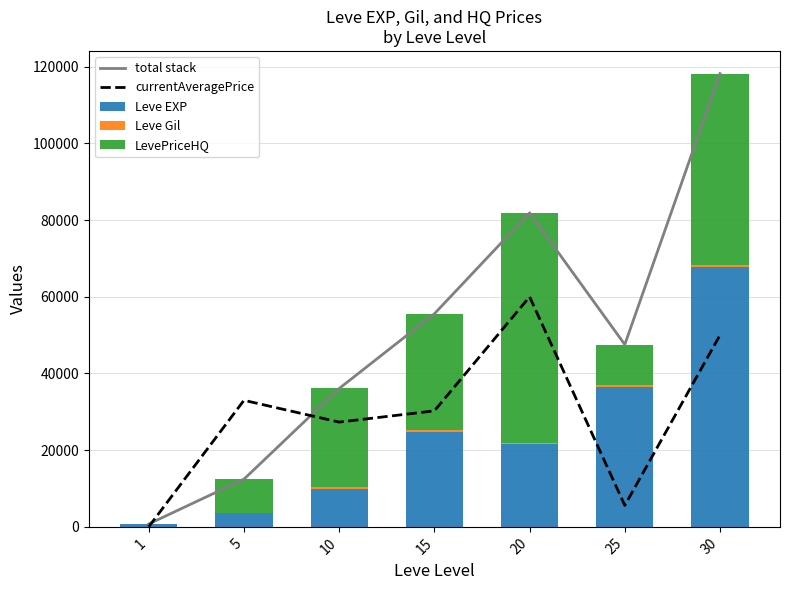

Which category has the lowest value in the Leve Gil series?

1